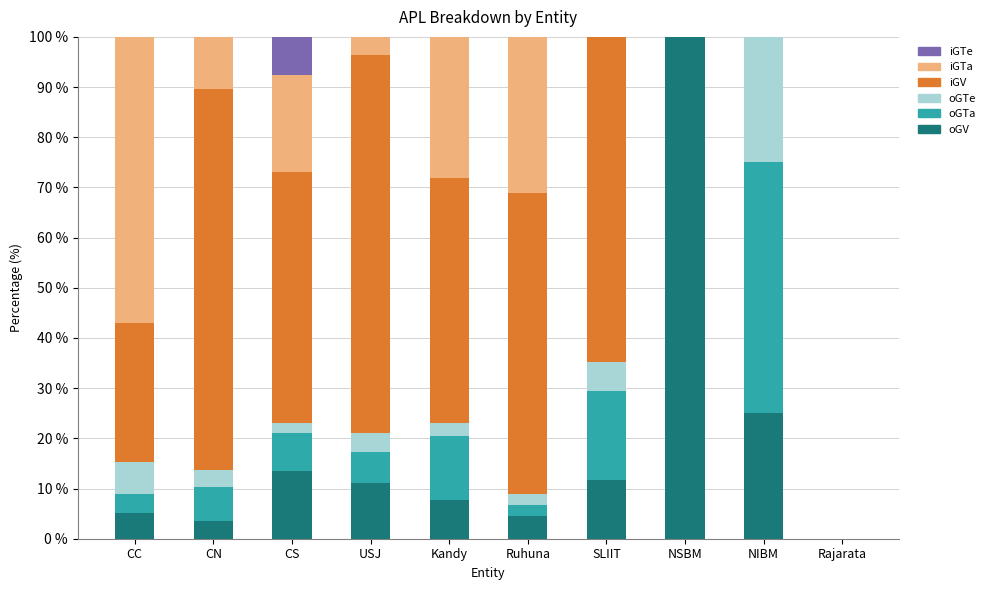

True or false: oGV has a value of 100.0 at NSBM.

True